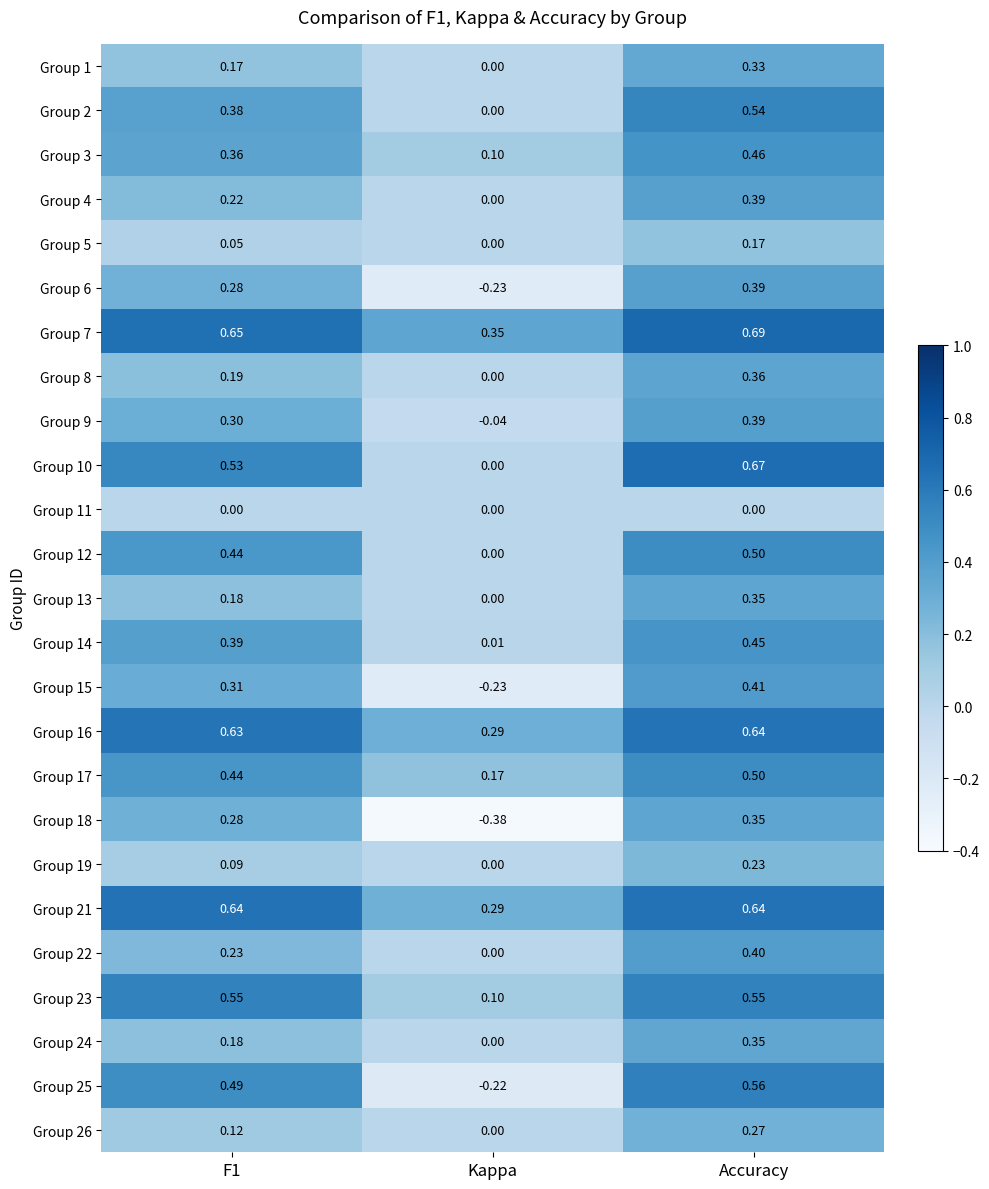

Which category has the lowest value in the Group 12 series?

Kappa